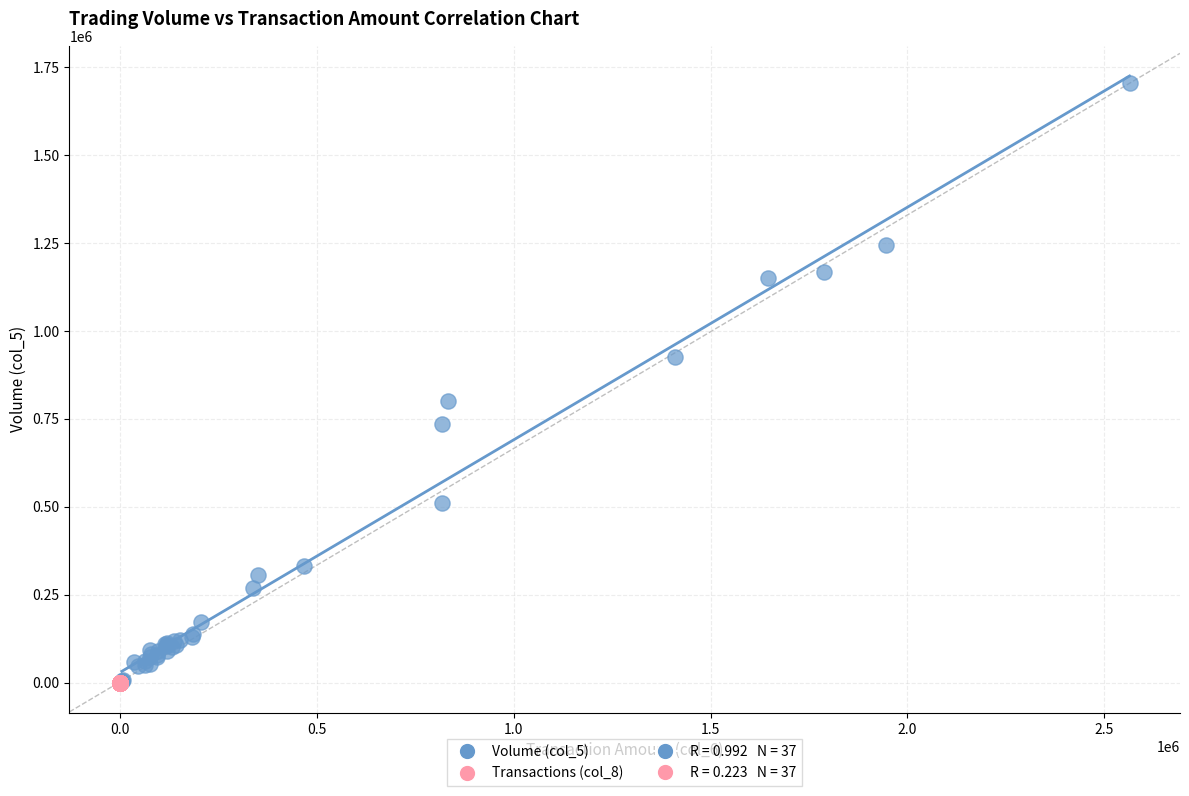

Which series reaches the maximum Y coordinate?

Volume (col_5)